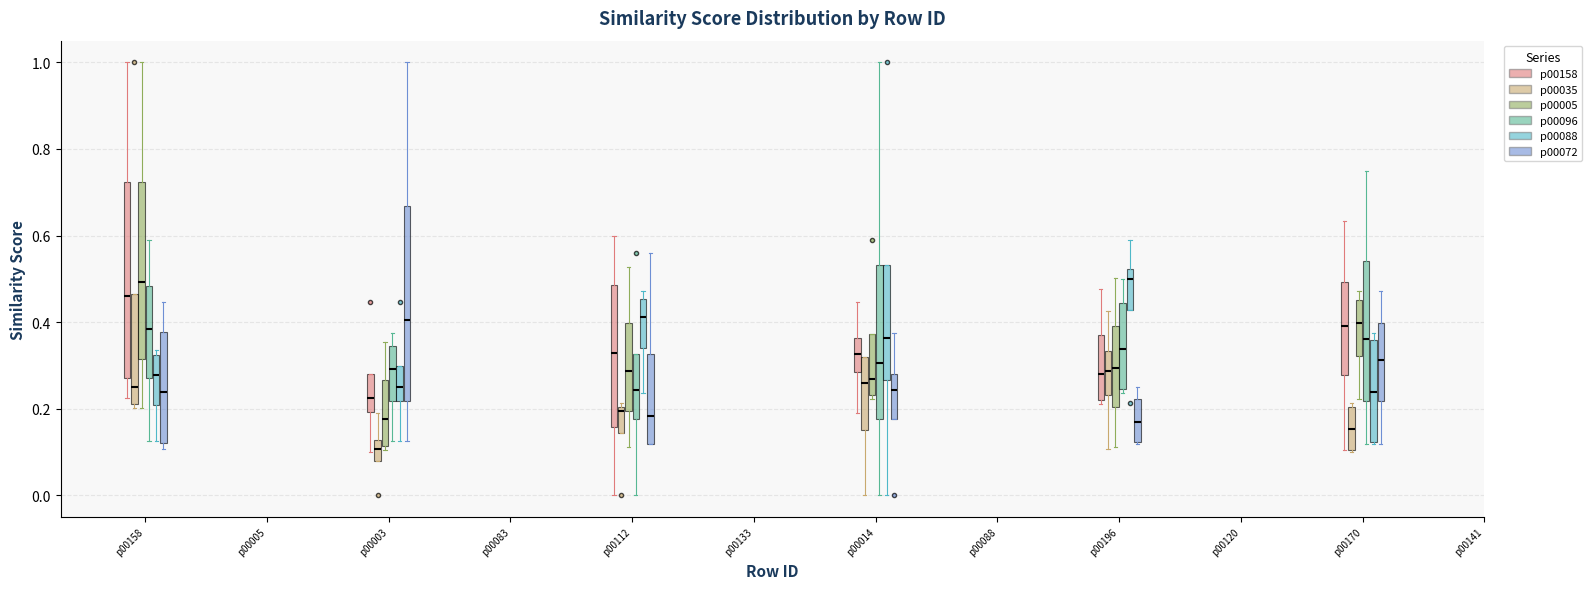

Where is the lower edge of the box for p00170 (p00096) on the y-axis? The values are not printed on the chart, so give them approximately, as read against the axis.

0.22